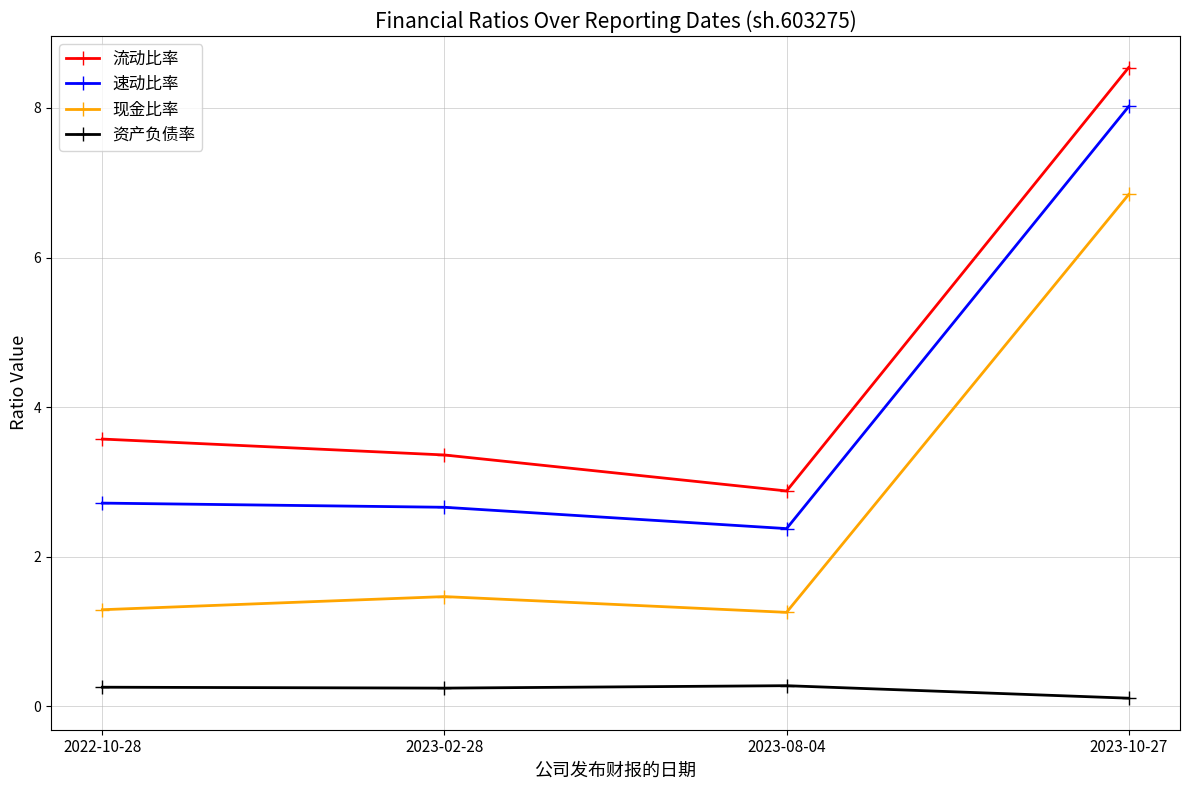

Rank the series at 2023-10-27 from lowest to highest value.

资产负债率, 现金比率, 速动比率, 流动比率